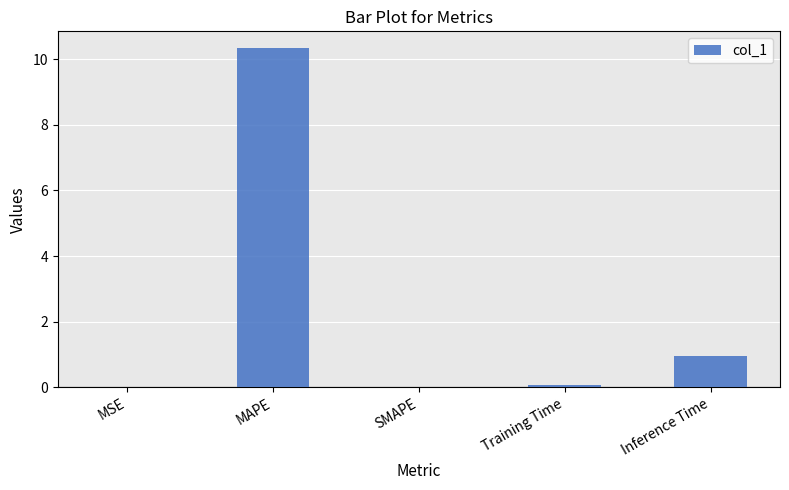

What is the maximum value shown in the chart?

10.3